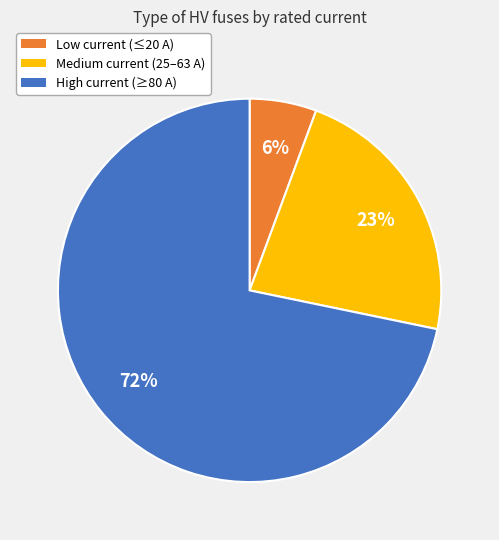

To the nearest percent, what is the average slice percentage?

33%